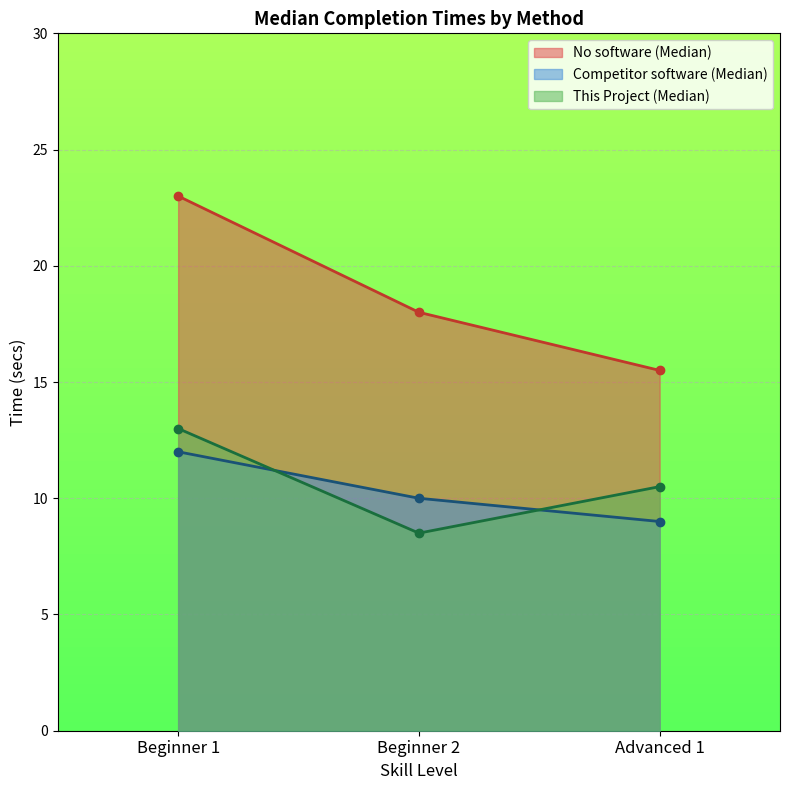

How many data points does each series have?

3